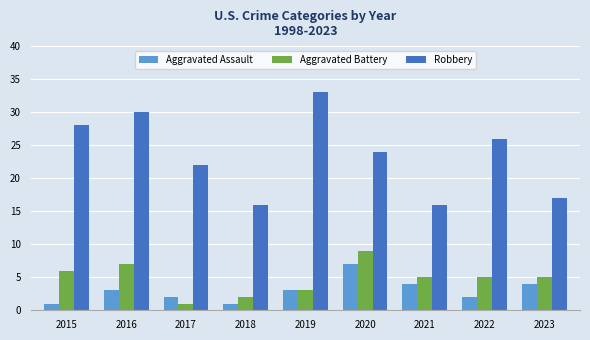

What is the spread (max minus min) of values at 2022?

24